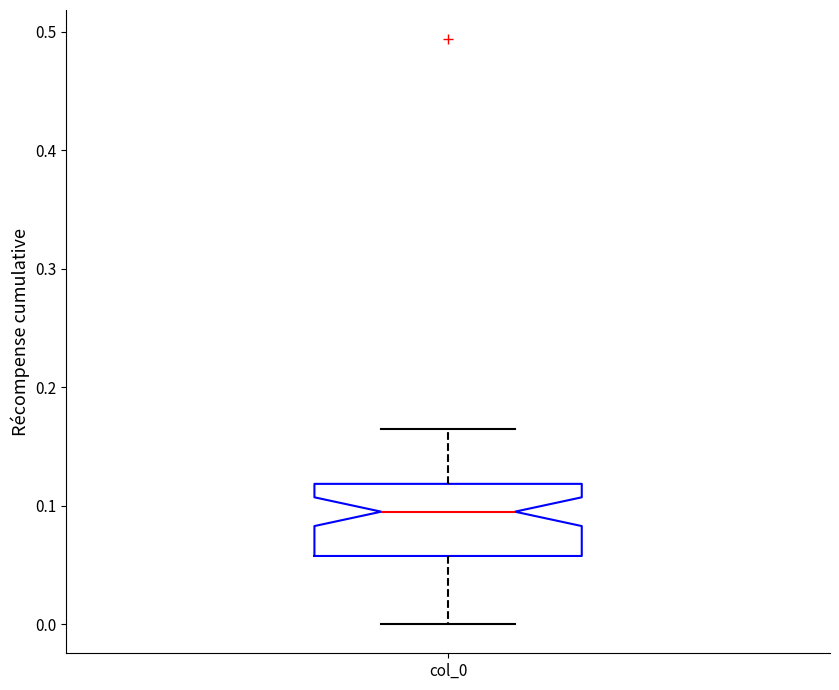

Transcribe this box plot: give where the median line is, the range the box spans, and where the two whiskers end, as read against the y-axis. The values are not printed on the chart, so give them approximately, as read against the axis.

median 0.09, box 0.06 to 0.12, whiskers 0.00 to 0.17